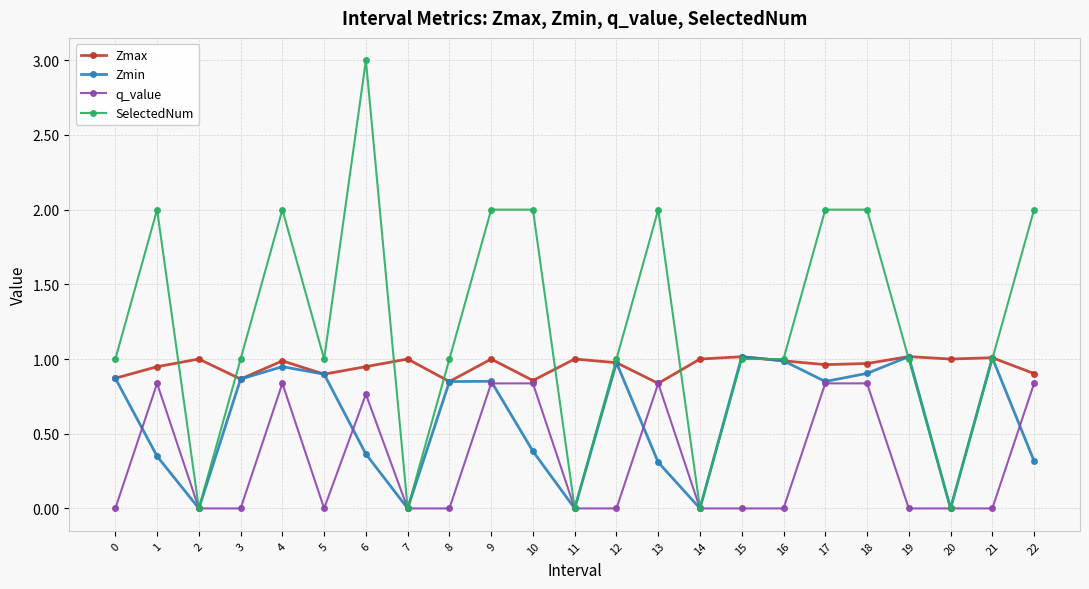

What is the total value across all series at 5?

2.8